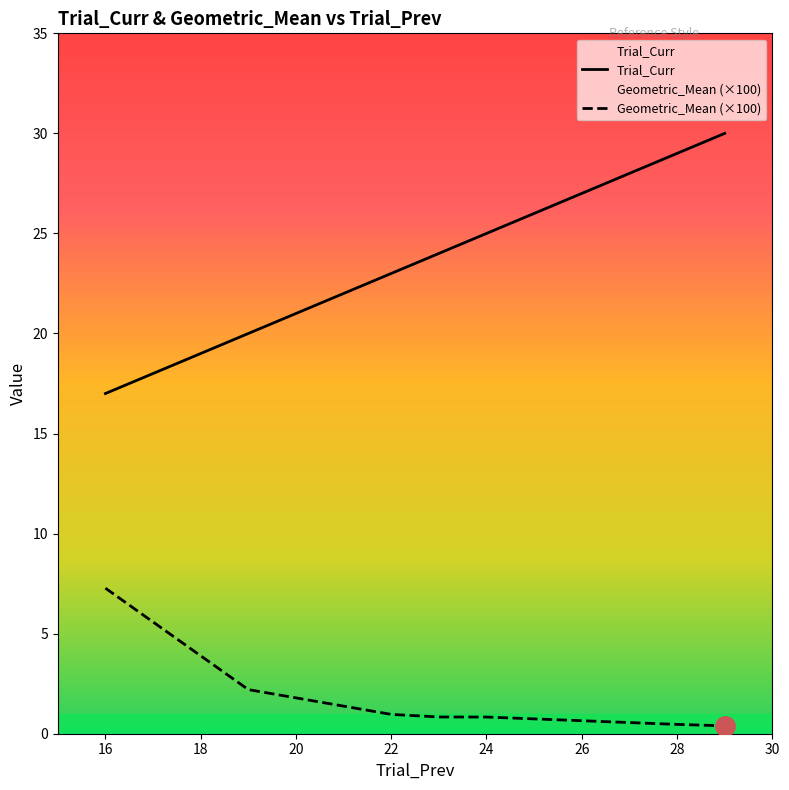

Does the chart have visible grid lines?

No